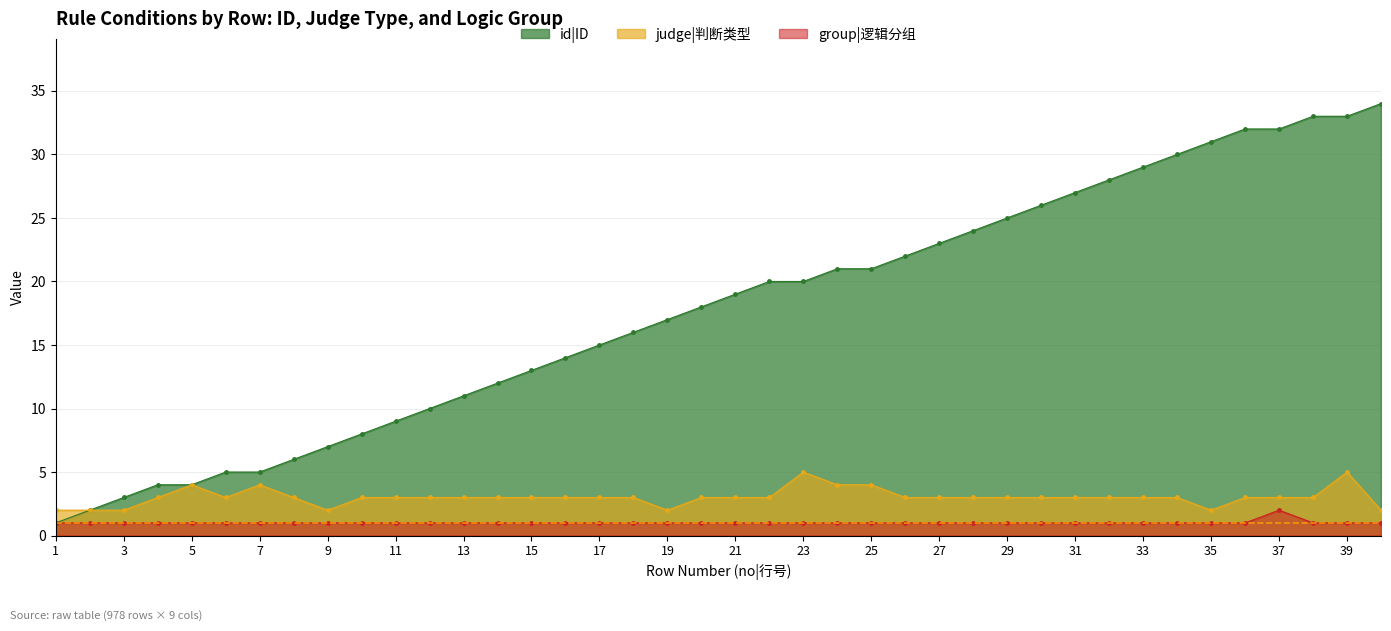

What is the average value of the judge|判断类型 series?

3